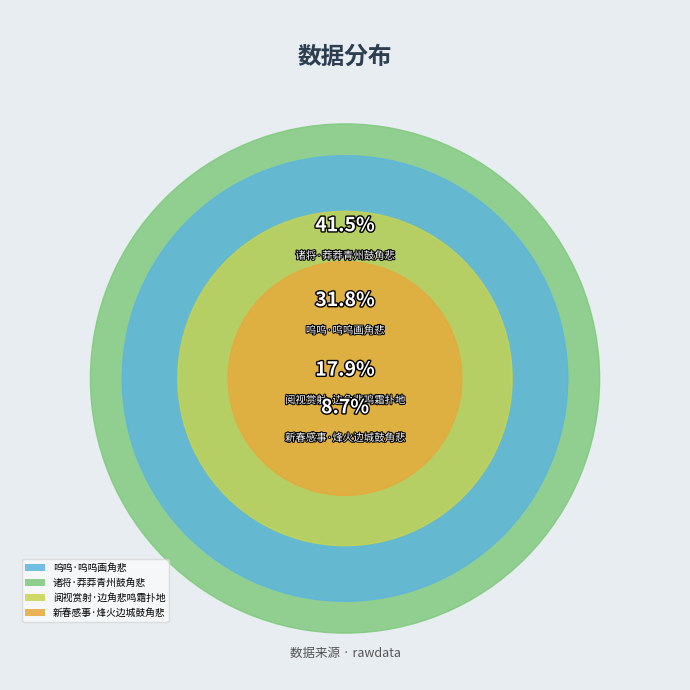

To the nearest percent, what is the difference between the 呜呜·呜呜画角悲 and 新春感事·烽火边城鼓角悲 slice percentages?

23%